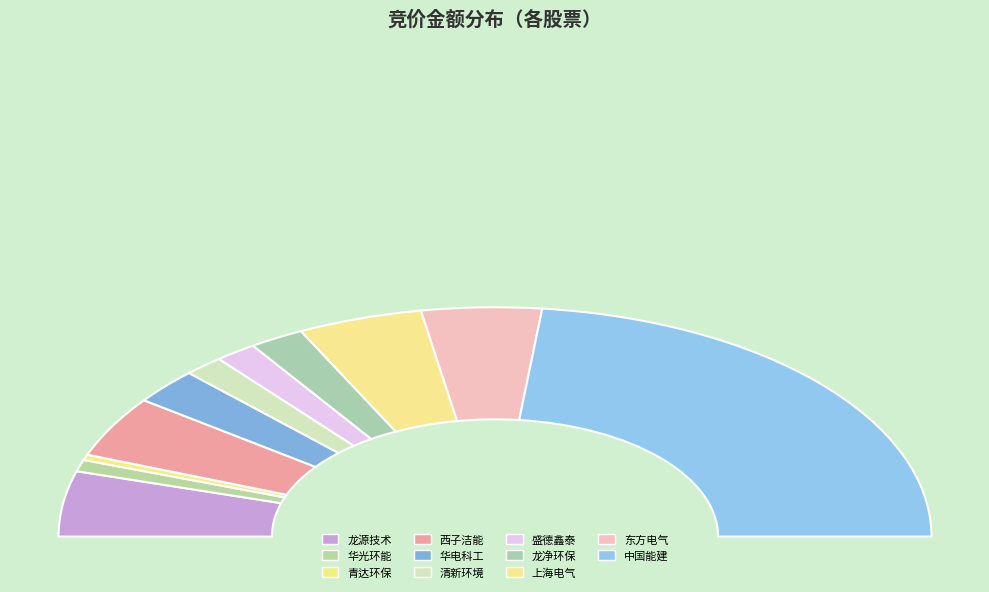

Which slice is the largest?

中国能建